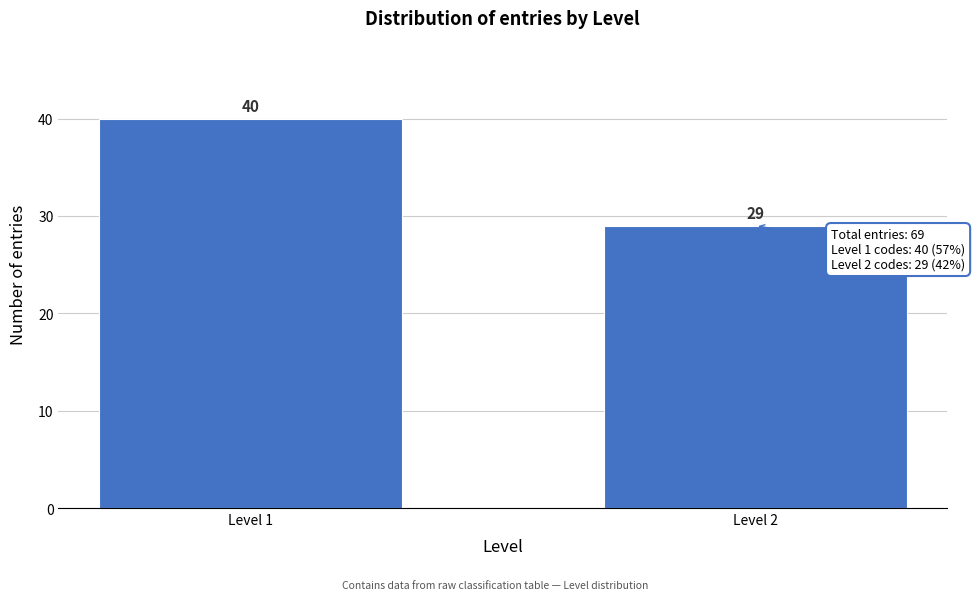

Reading left to right, transcribe all the data shown in this chart.

Level 1=40	Level 2=29